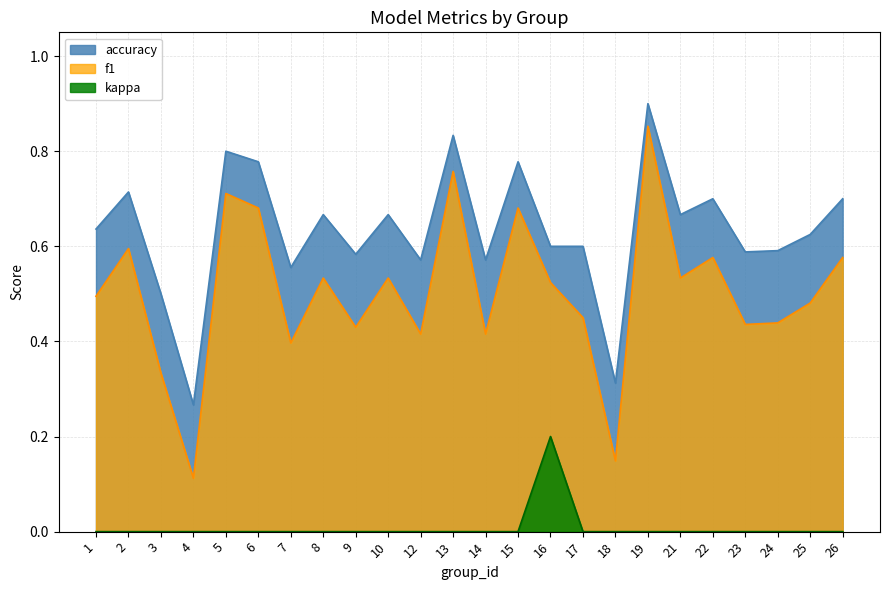

Which series has the largest total across all categories?

accuracy